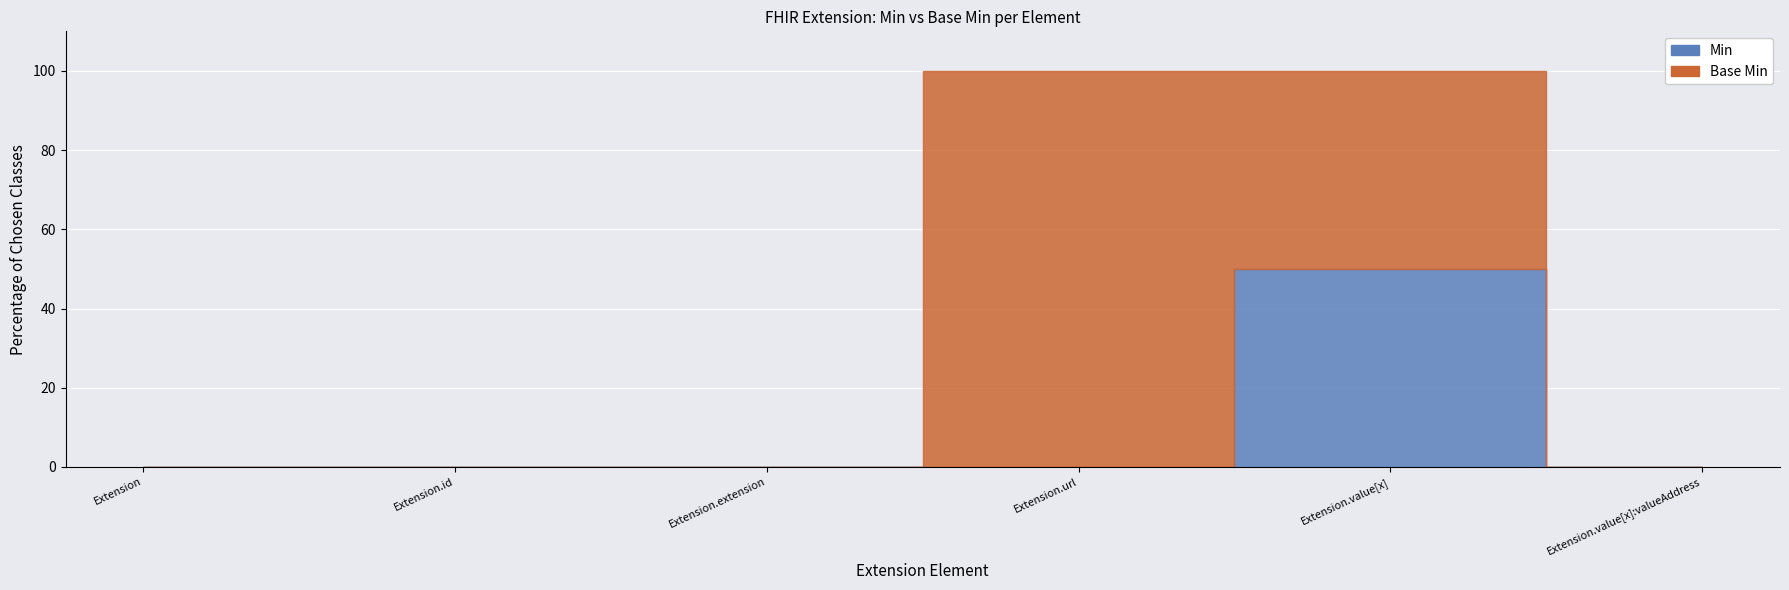

True or false: Min has a value of 0 at Extension.id.

True